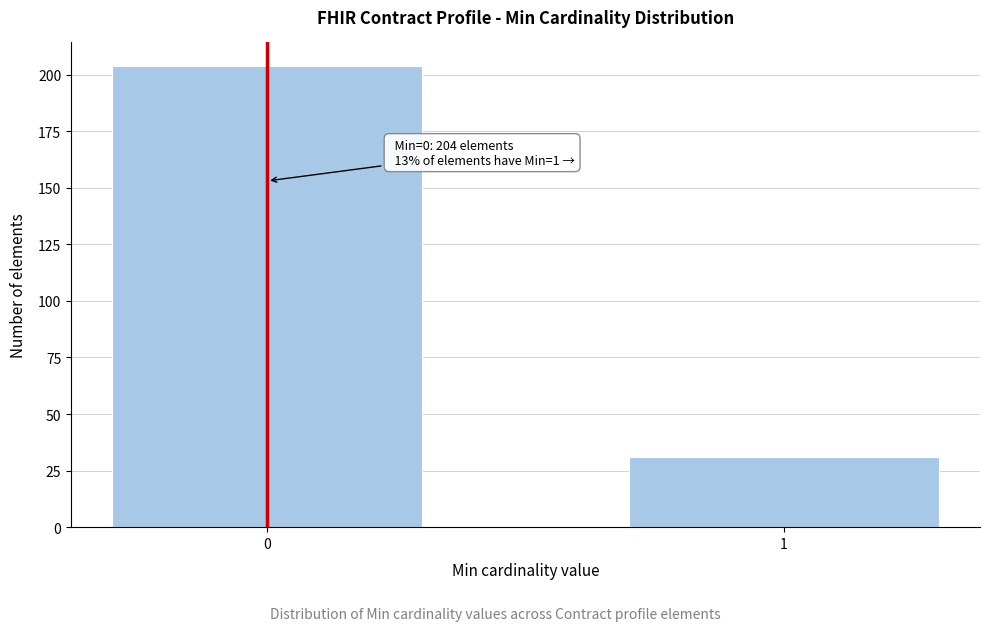

Reading right to left, transcribe all the data shown in this chart.

31	204